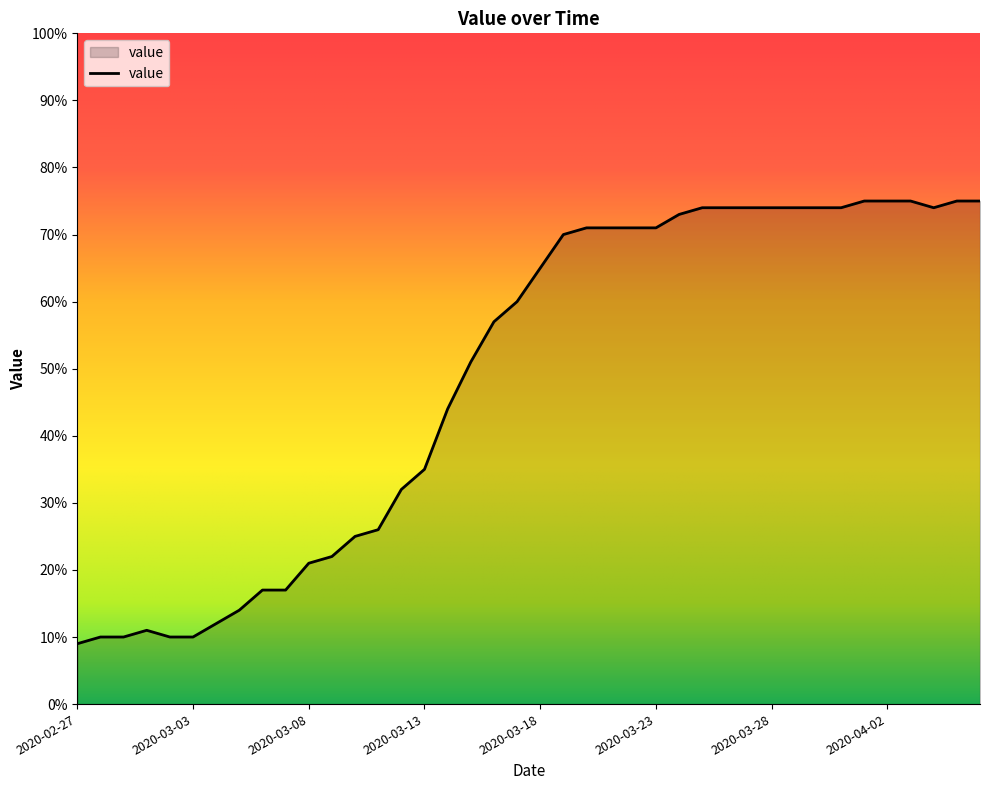

What is the smallest value displayed?

9